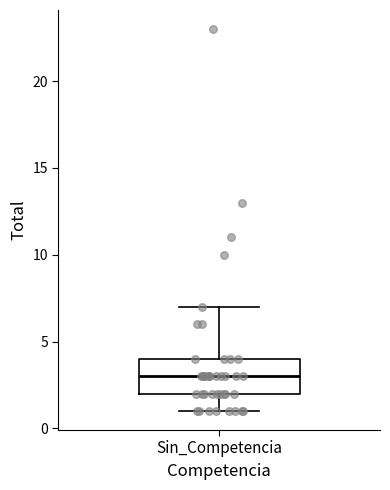

Transcribe this box plot: give where the median line is, the range the box spans, and where the two whiskers end, as read against the y-axis. The values are not printed on the chart, so give them approximately, as read against the axis.

median 3, box 2 to 4, whiskers 1 to 7